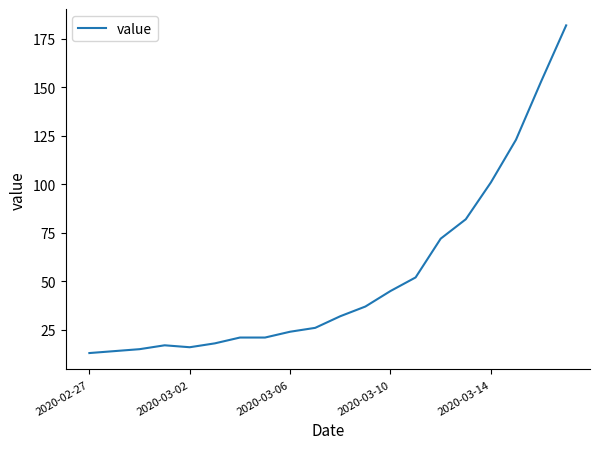

What is the maximum value shown in the chart?

182